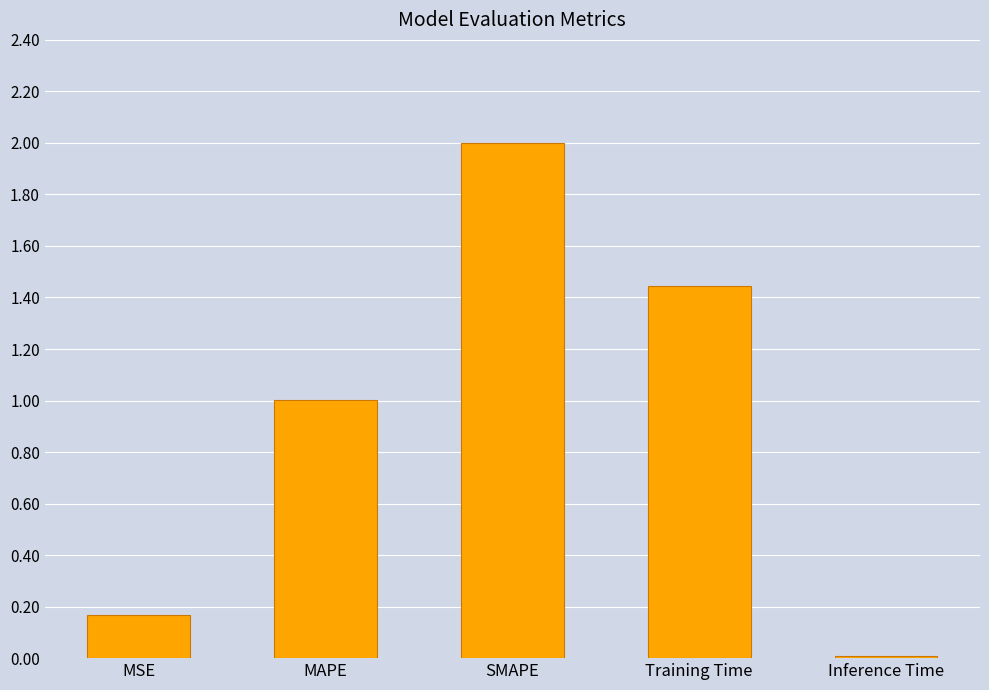

What is the average value?

0.9